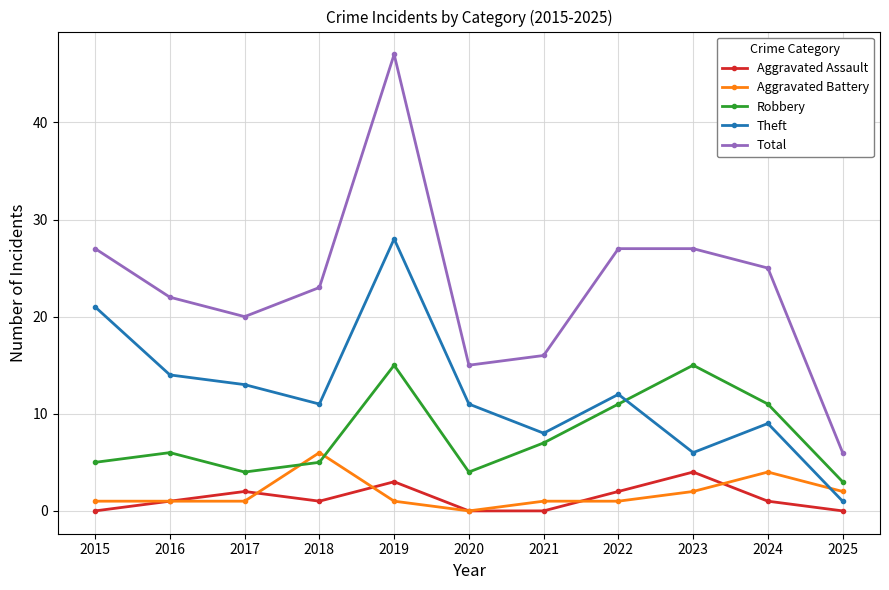

Which series has the widest spread of values?

Total